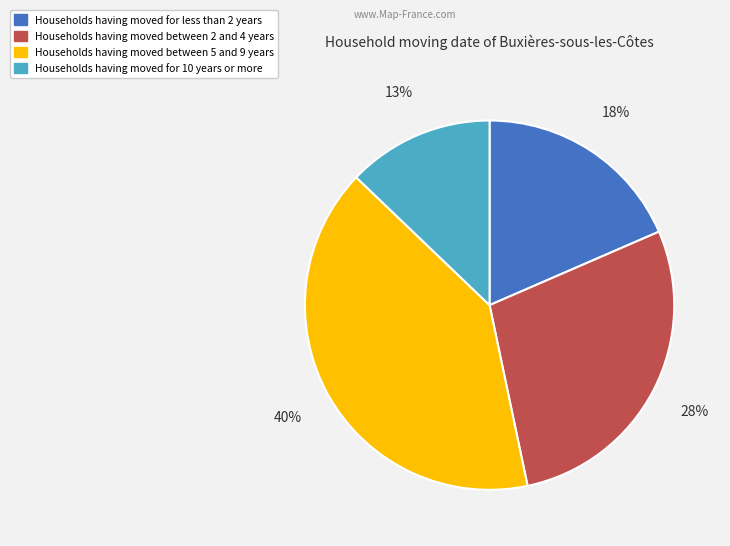

Is there a majority slice in this chart?

No